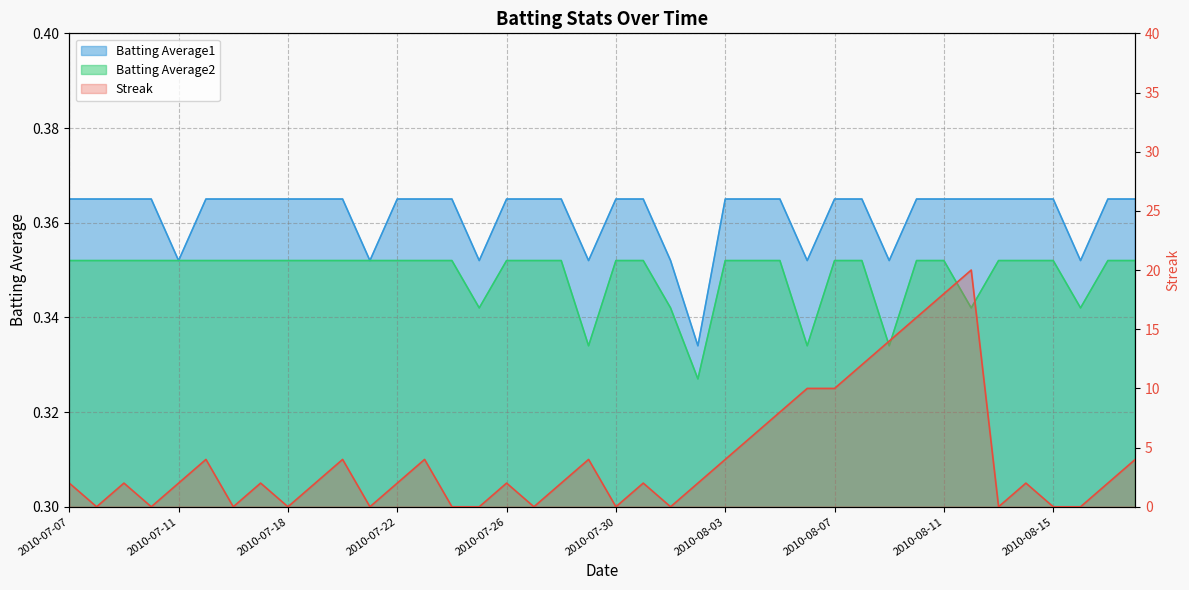

What value does the Batting Average2 series have at 2010-07-18?

0.4